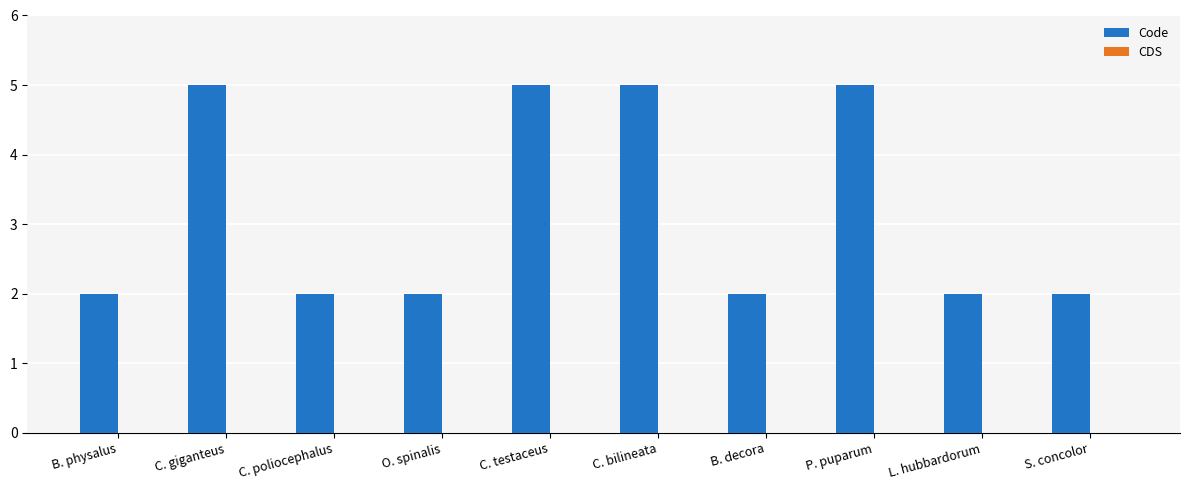

What is the ratio of the value at B. decora to the value at S. concolor?

1.0